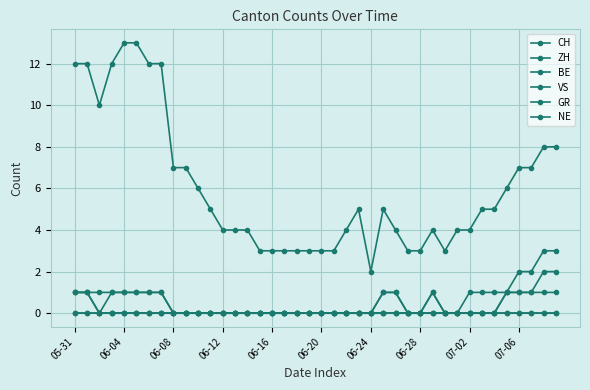

Does the chart display data point markers on the line(s)?

Yes